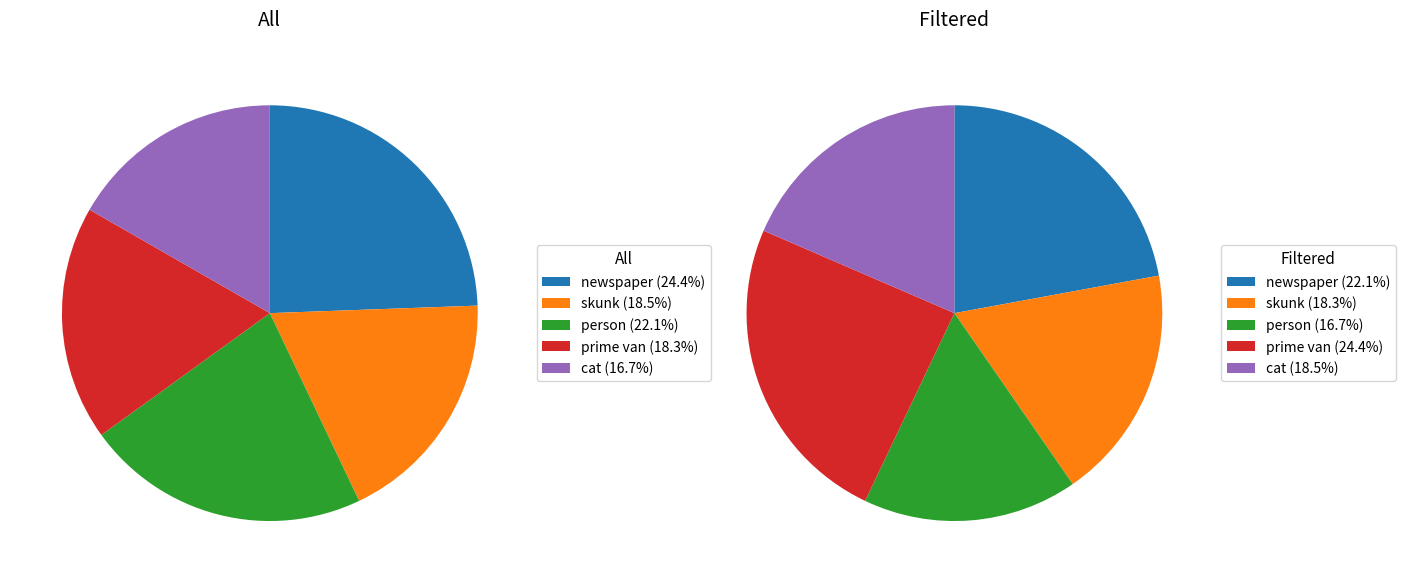

Is it true that person is 22% of the pie?

True